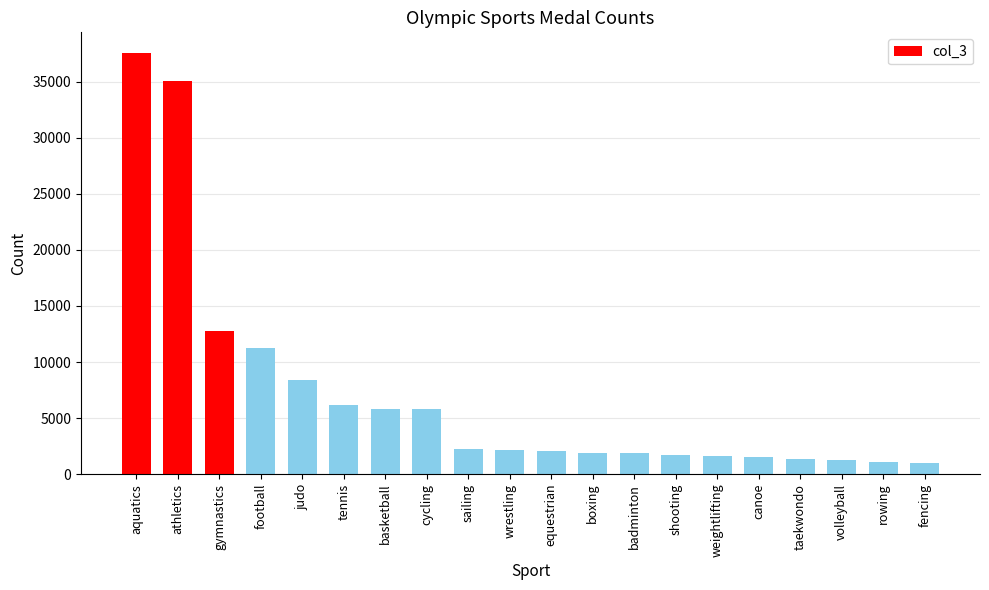

What is the label of the 2nd bar from the left?

athletics